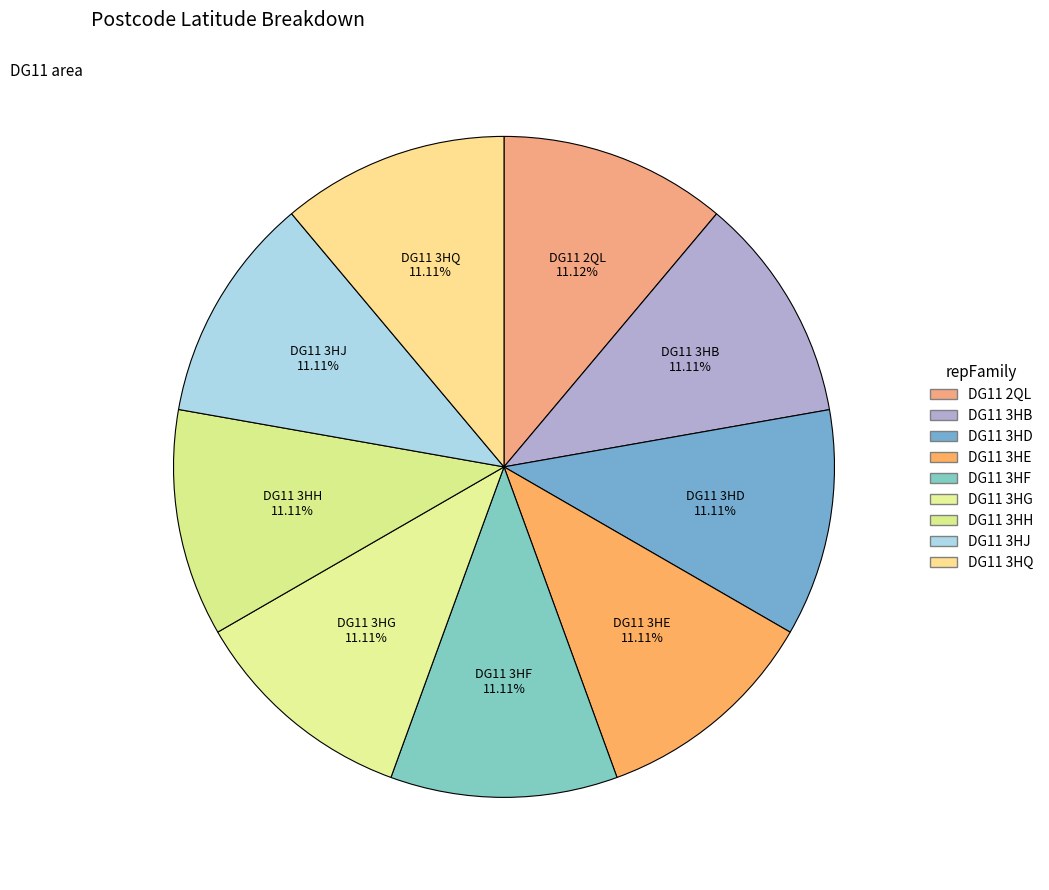

How many slices are in this pie chart?

9